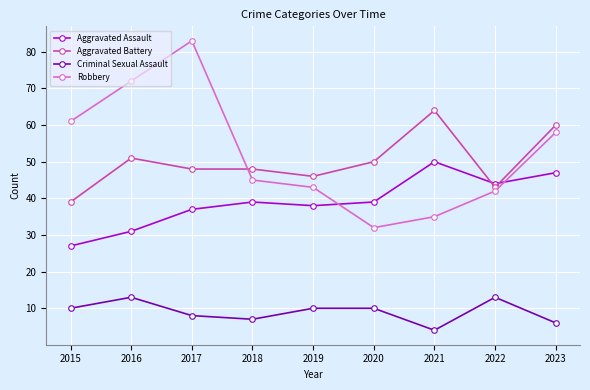

How many categories are shown in the chart?

9